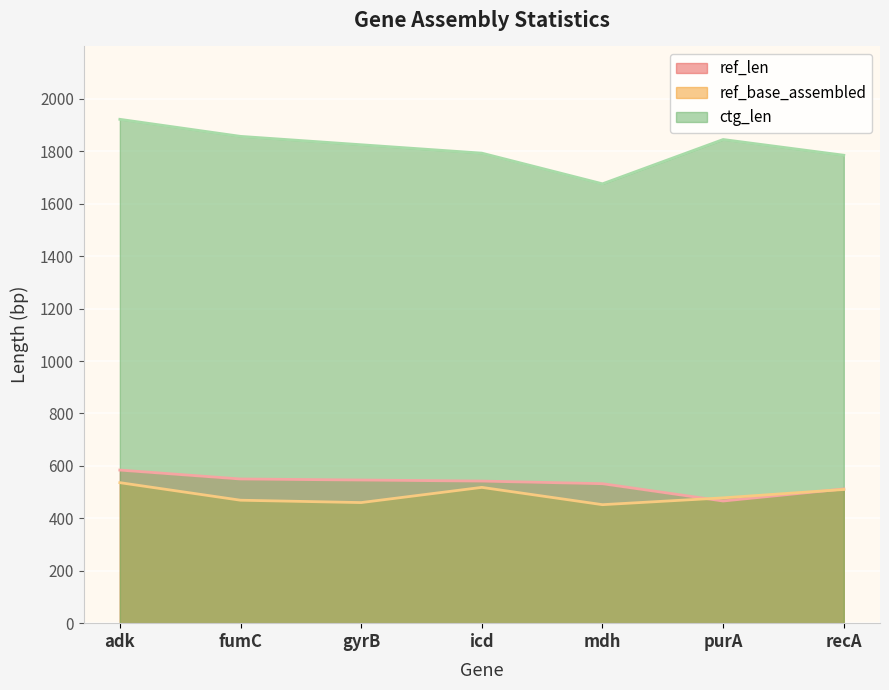

At which label does ref_len first exceed 542?

adk